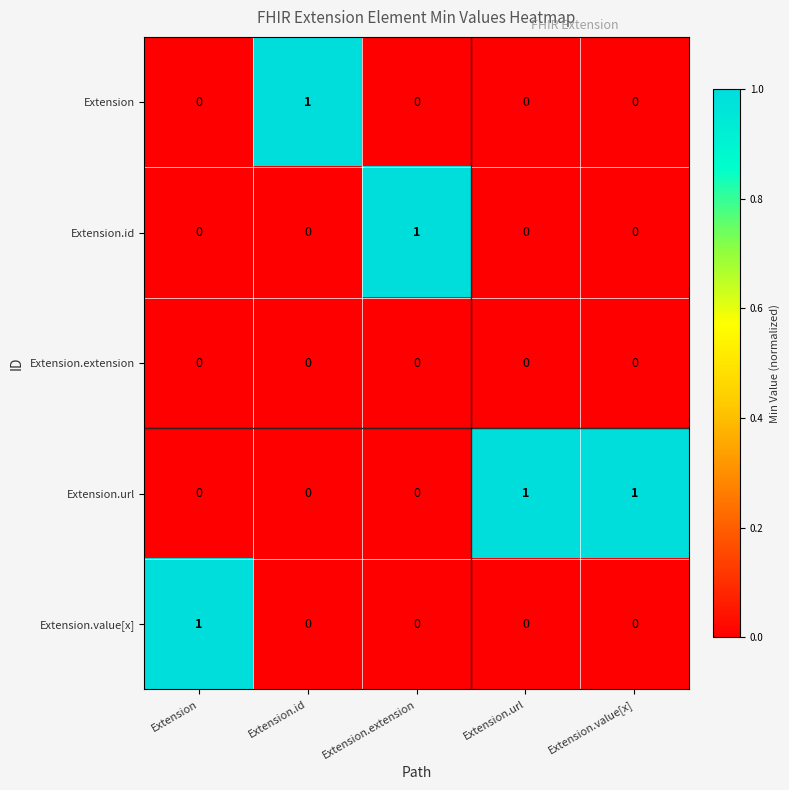

The value of Extension.url at Extension.extension is 0. True or false?

True